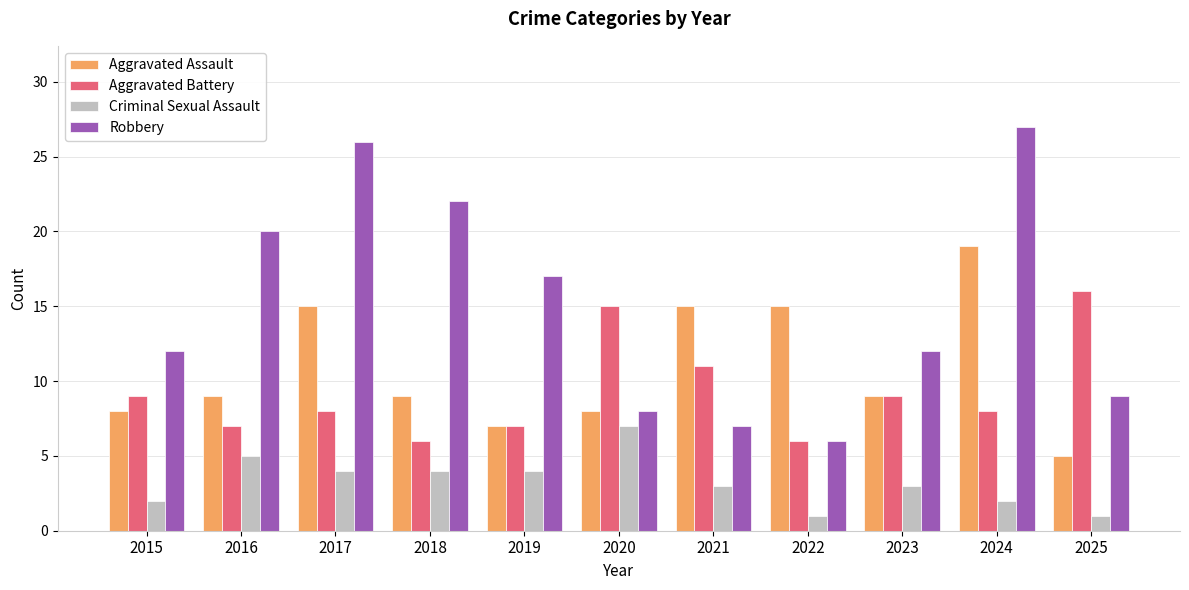

What is the difference between the second highest and minimum values in the Aggravated Battery series?

9